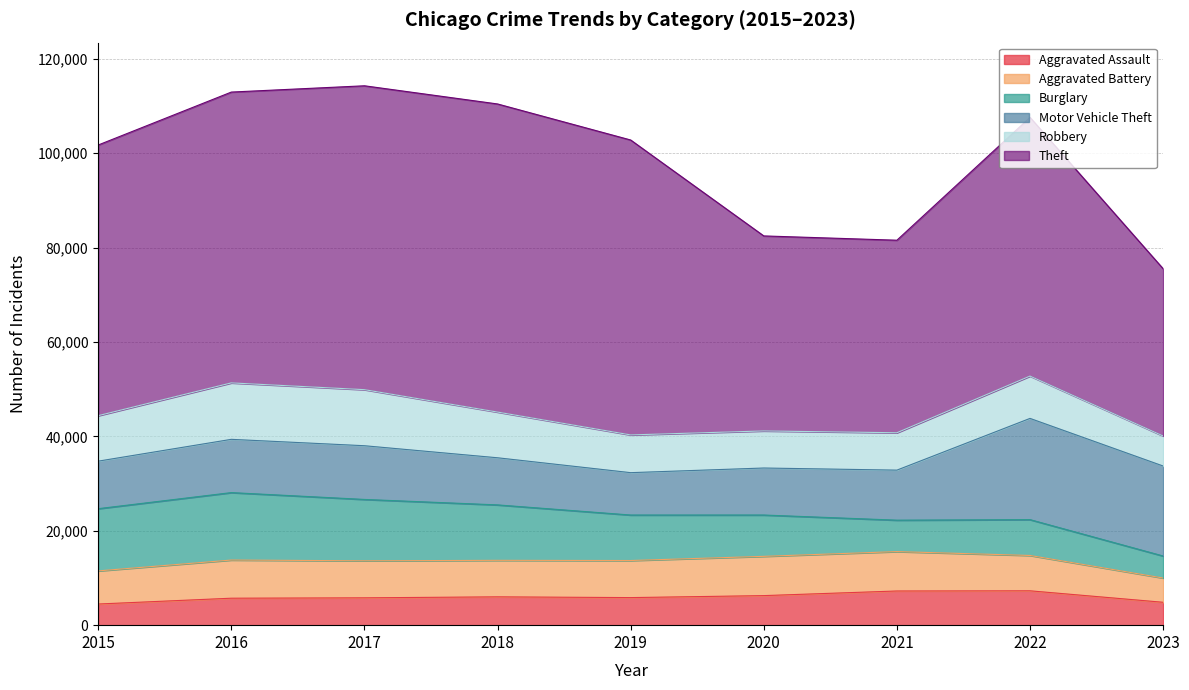

In Robbery, how many points are lower than both neighbors (excluding endpoints)?

1